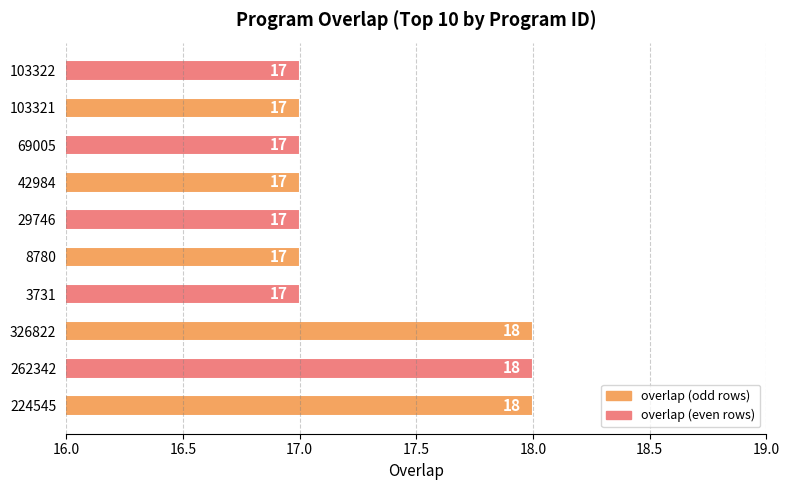

Count the number of categories in the chart.

10